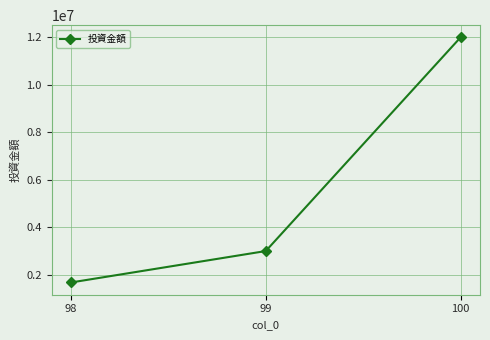

Read the value at 100, to the nearest 50.

12000000